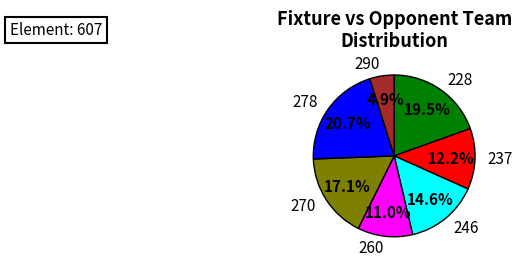

Combined, what portion of the pie is 237 and 290?

17.1%